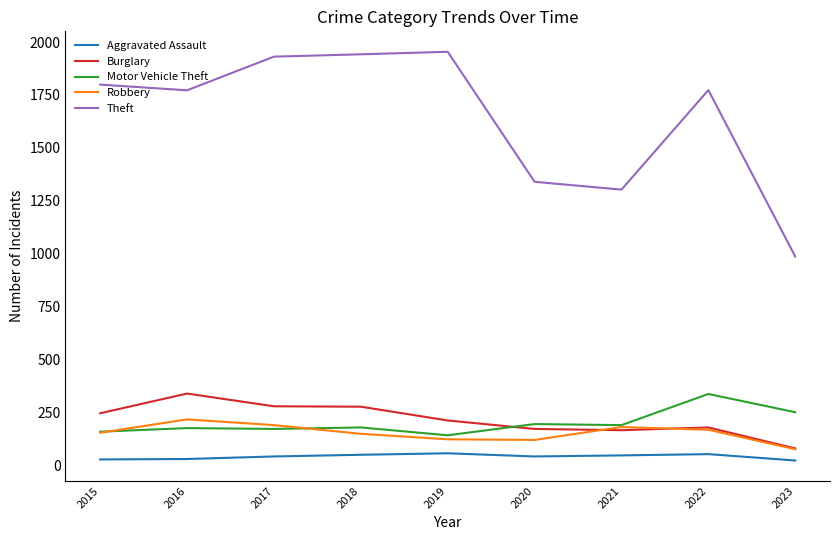

Is it true that Robbery equals 259 at 2015?

False